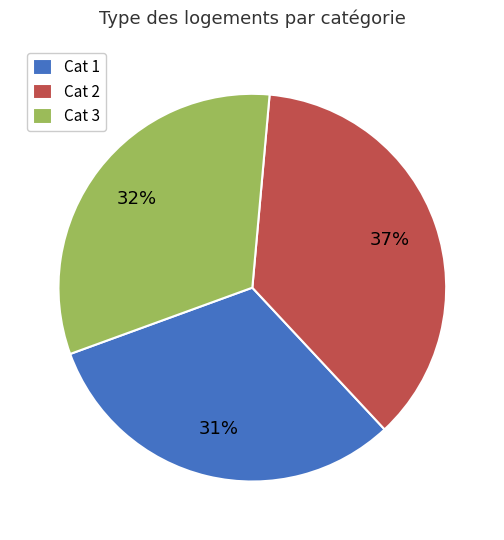

True or false: Cat 2 accounts for 47% of the total.

False